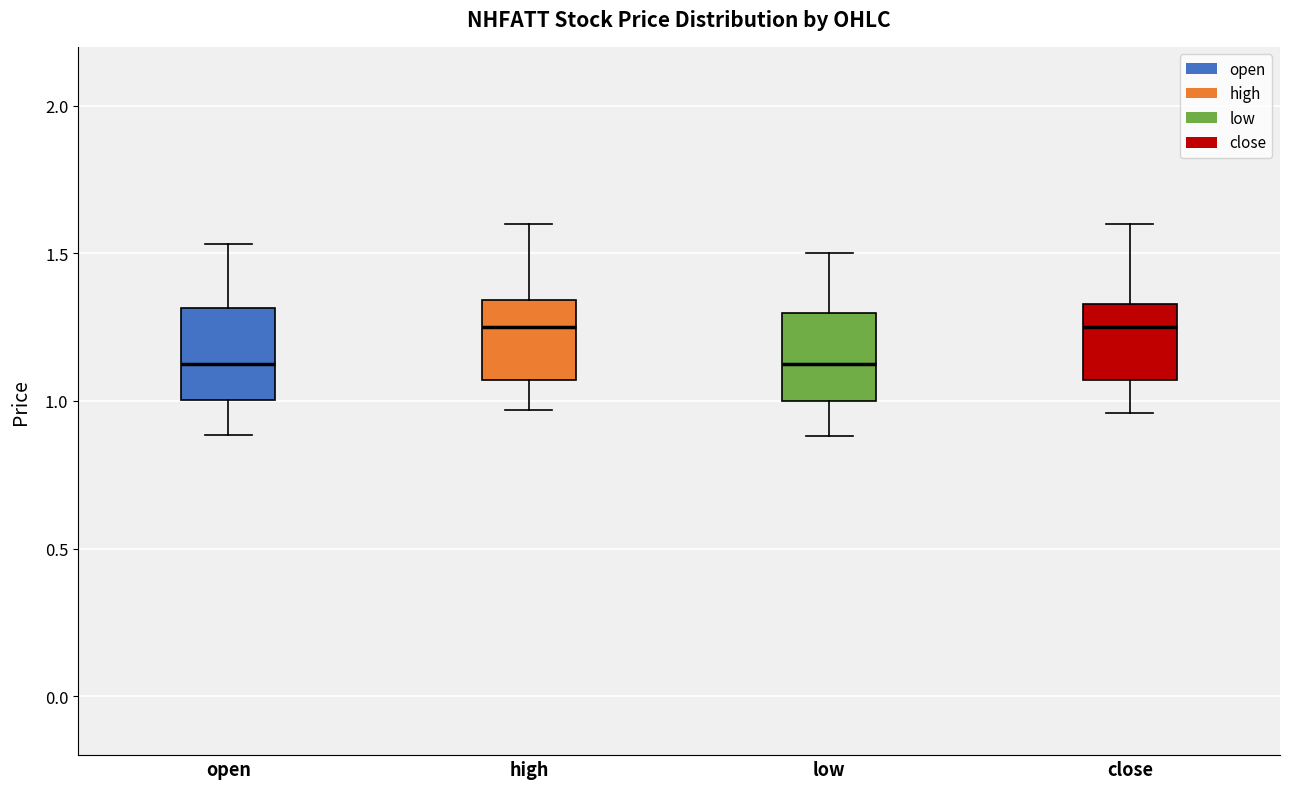

Reading left to right, read every box against the y-axis: the position of its median line, the range the box covers, and the ends of its whiskers. The values are not printed on the chart, so give them approximately, as read against the axis.

open: median 1.15, box 1.00 to 1.30, whiskers 0.90 to 1.55
high: median 1.25, box 1.05 to 1.35, whiskers 0.95 to 1.60
low: median 1.15, box 1.00 to 1.30, whiskers 0.90 to 1.50
close: median 1.25, box 1.05 to 1.35, whiskers 0.95 to 1.60